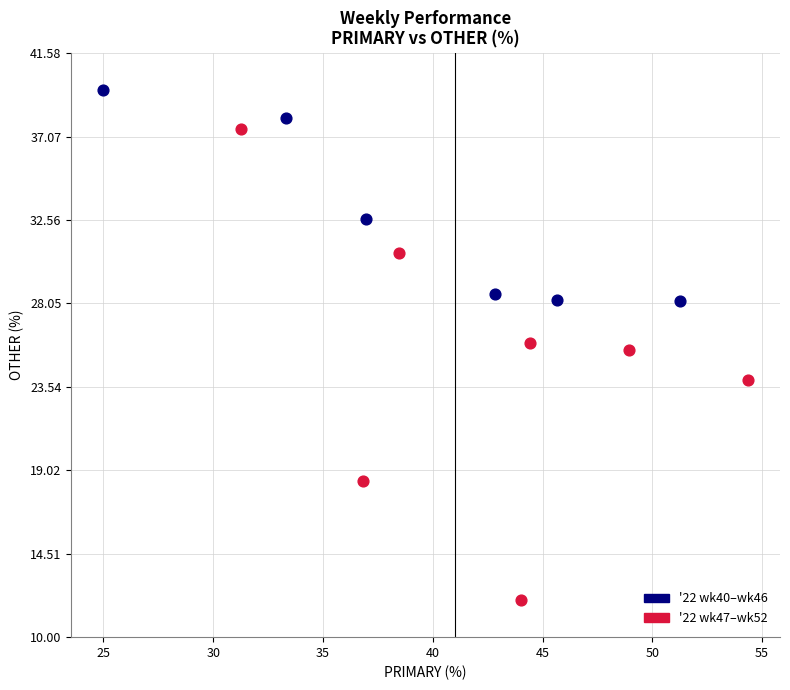

Which series reaches the maximum Y coordinate?

'22 wk40–wk46